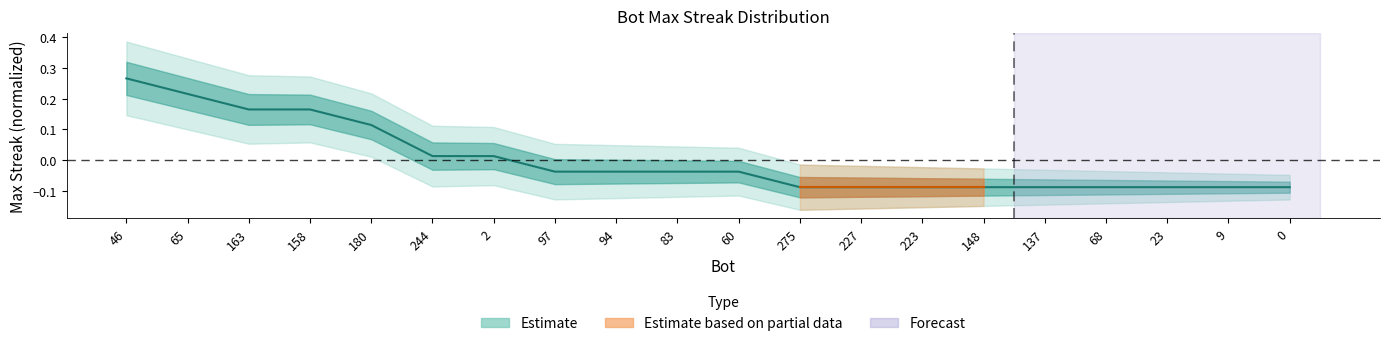

Reading left to right, transcribe all the data shown in this chart.

0.3	0.2	0.2	0.2	0.1	0.0	0.0	-0.0	-0.0	-0.0	-0.0	-0.1	-0.1	-0.1	-0.1	-0.1	-0.1	-0.1	-0.1	-0.1